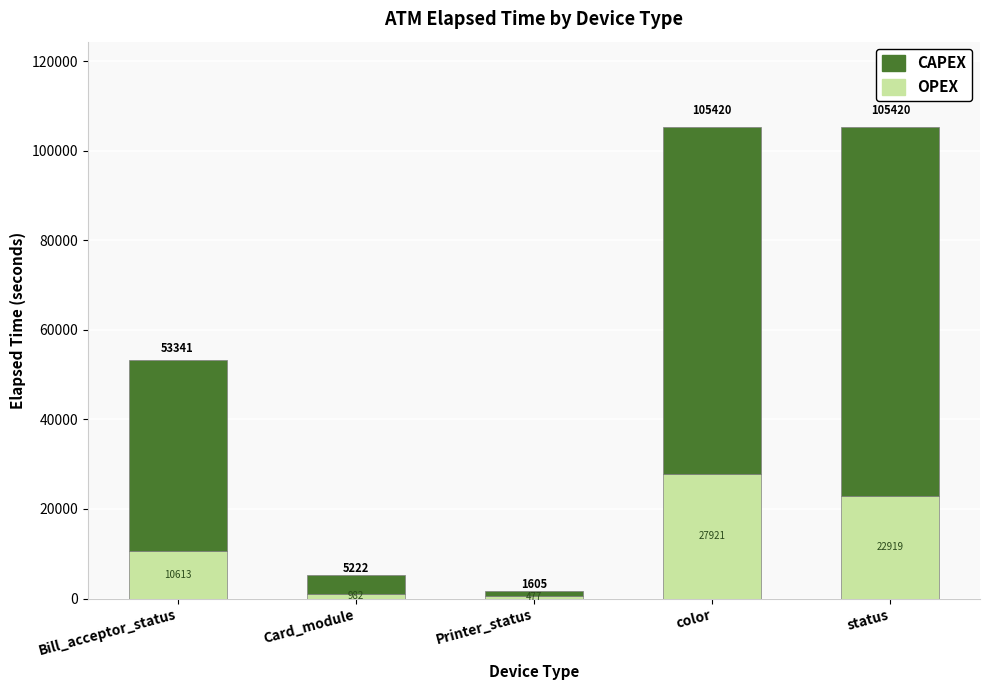

What is the total value across all series at Card_module?

5222.0